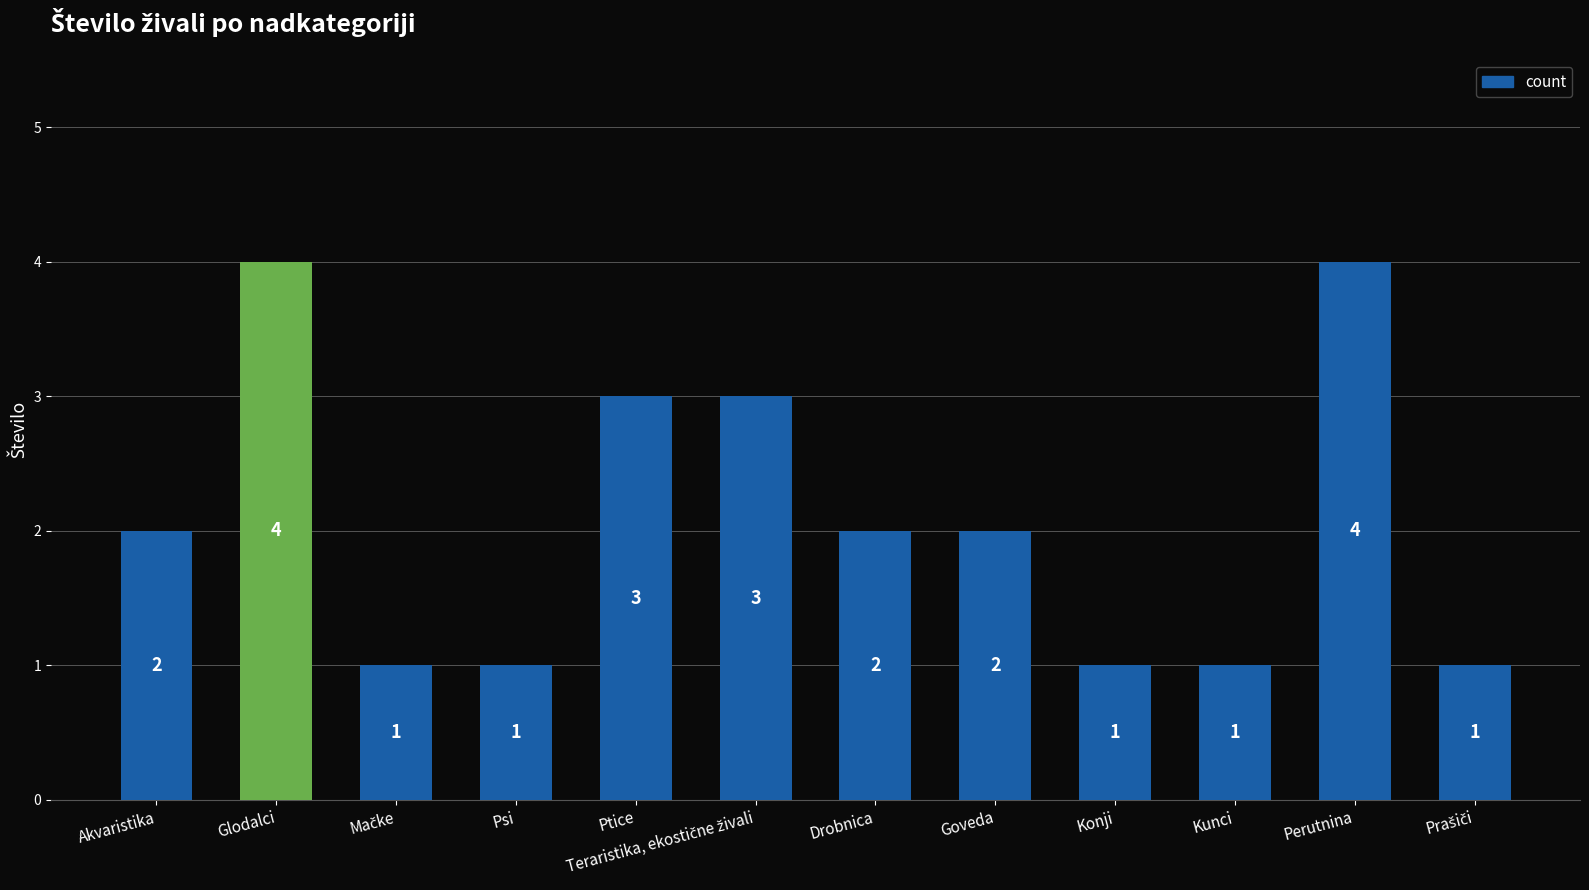

Count the values in the range 1 to 3.

10